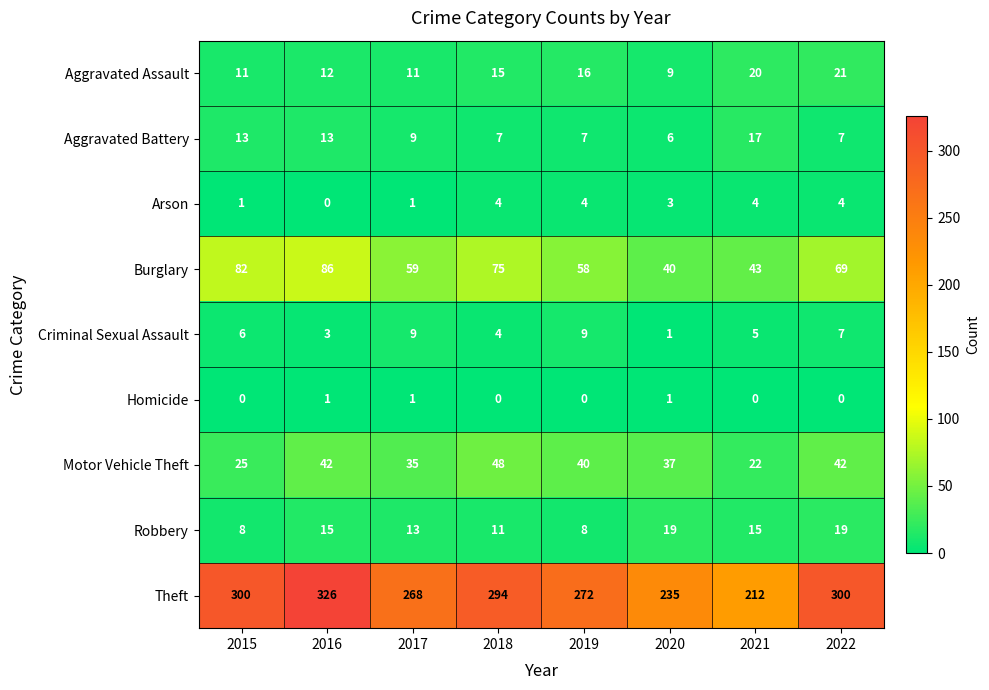

What is the sum of all Arson values?

21